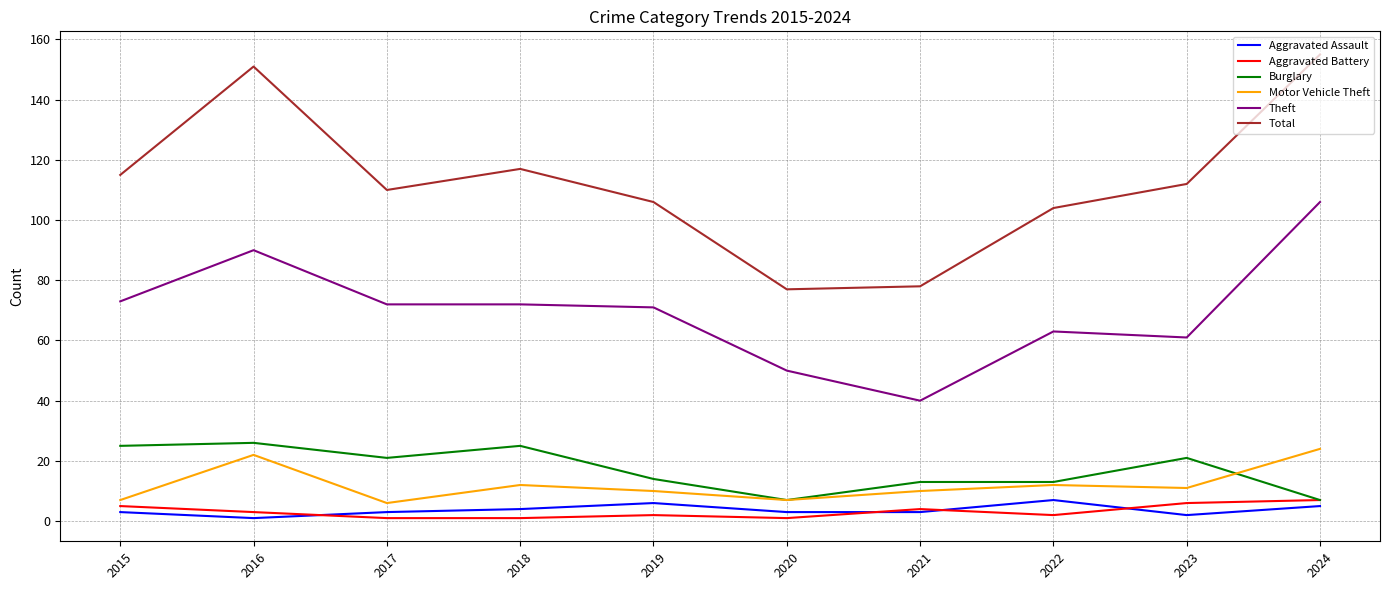

Which category has the highest value across all series?

2024